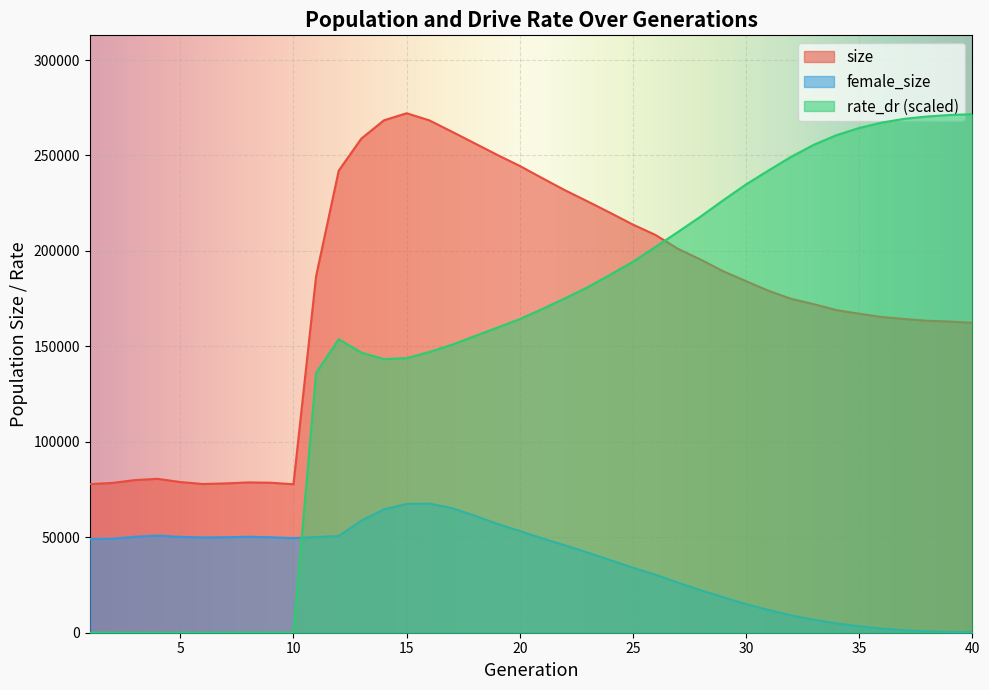

List the labels in order of female_size value, smallest first.

40, 39, 38, 37, 36, 35, 34, 33, 32, 31, 30, 29, 28, 27, 26, 25, 24, 23, 22, 1, 2, 21, 10, 6, 9, 7, 11, 5, 3, 8, 12, 4, 20, 19, 13, 18, 14, 17, 15, 16